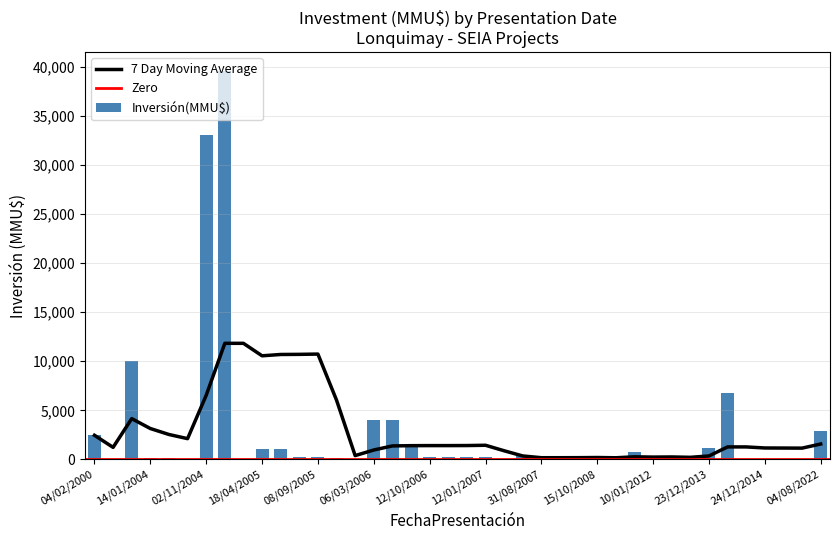

What is the change in value from 12/10/2006 to 11/11/2005?

-90